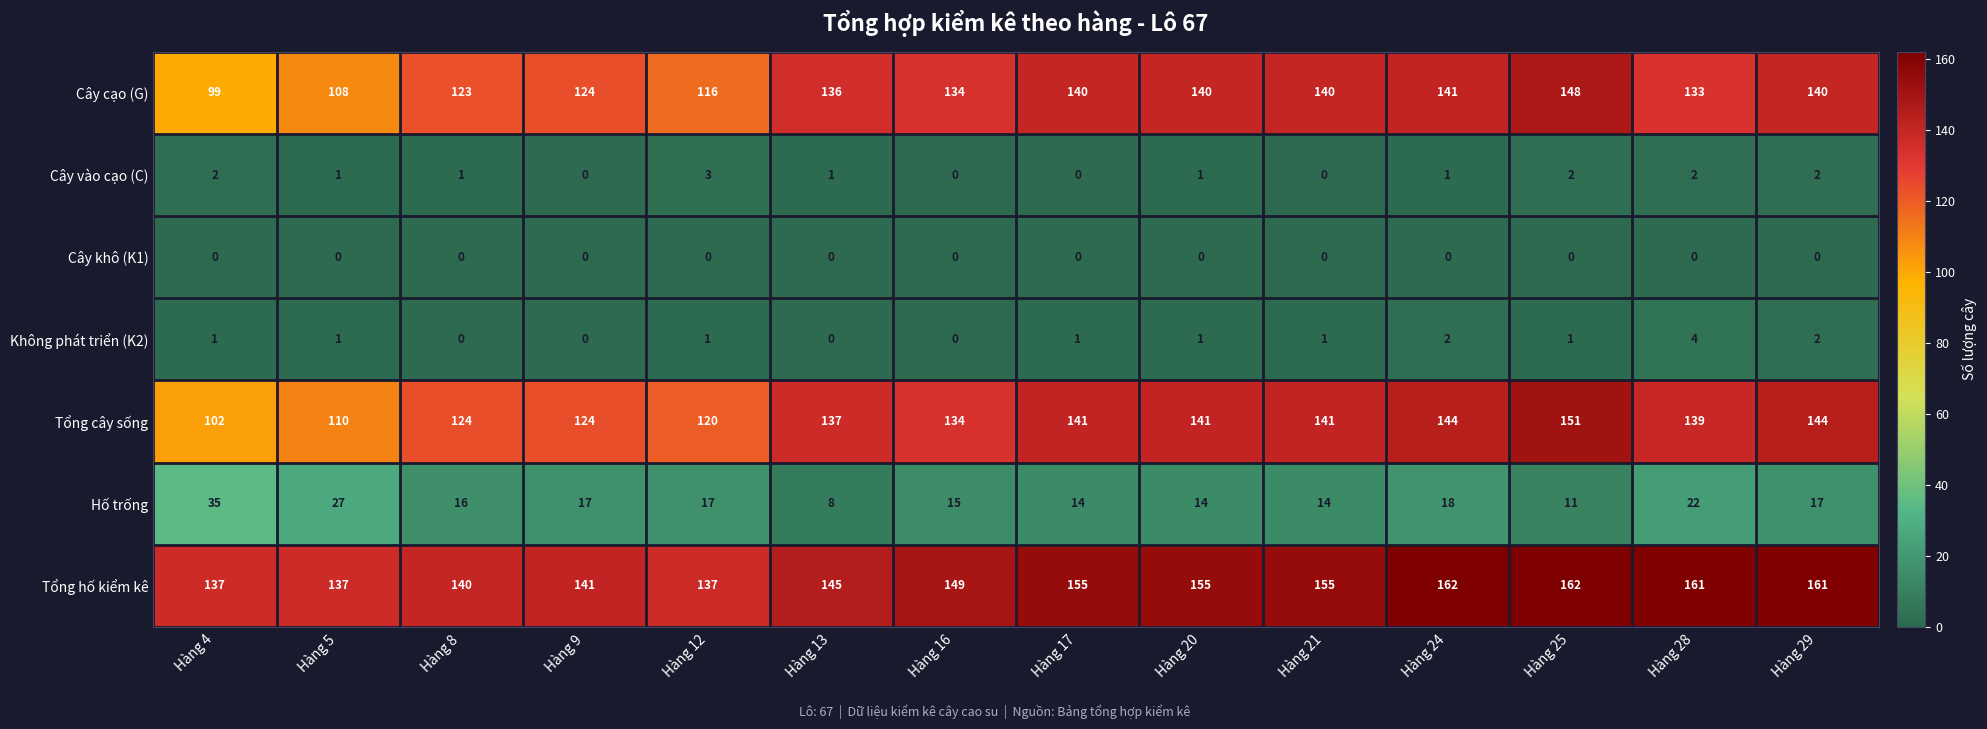

What value does the Tổng cây sống series have at Hàng 12, to the nearest 5?

120